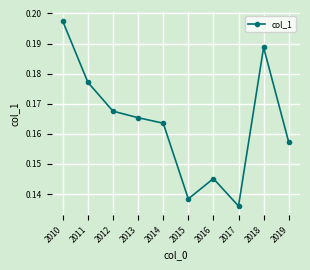

True or false: the data has more than 2 interior local peaks.

False